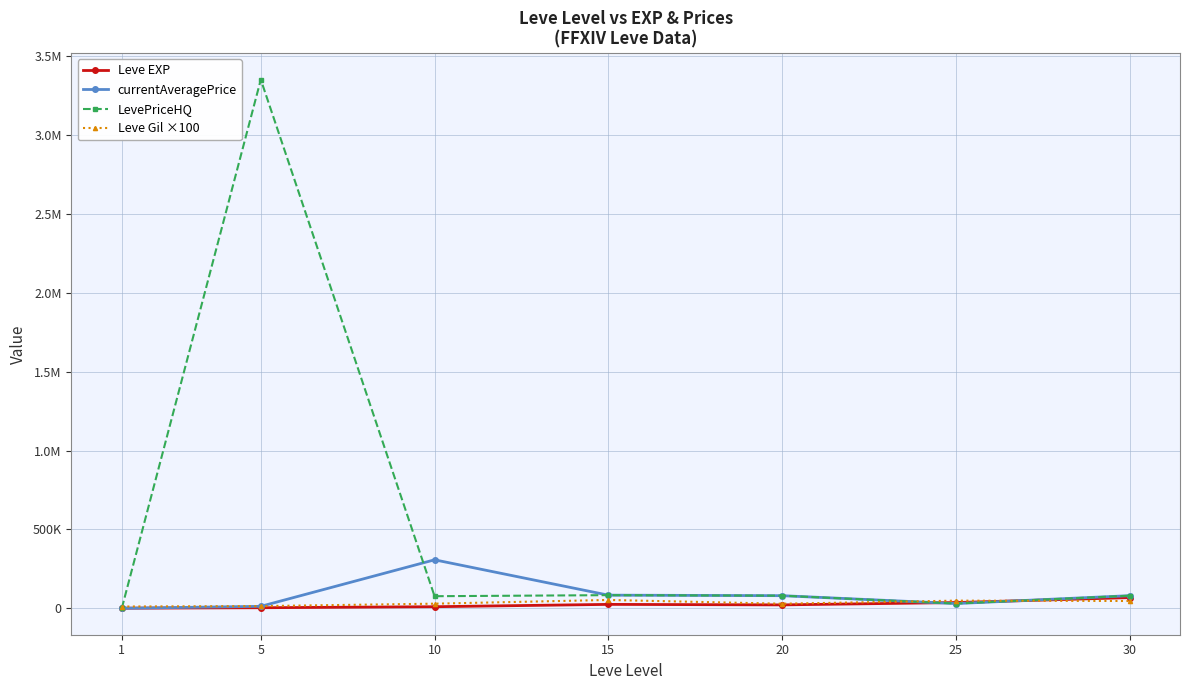

What is the spread (max minus min) of values at 15?

58552.3